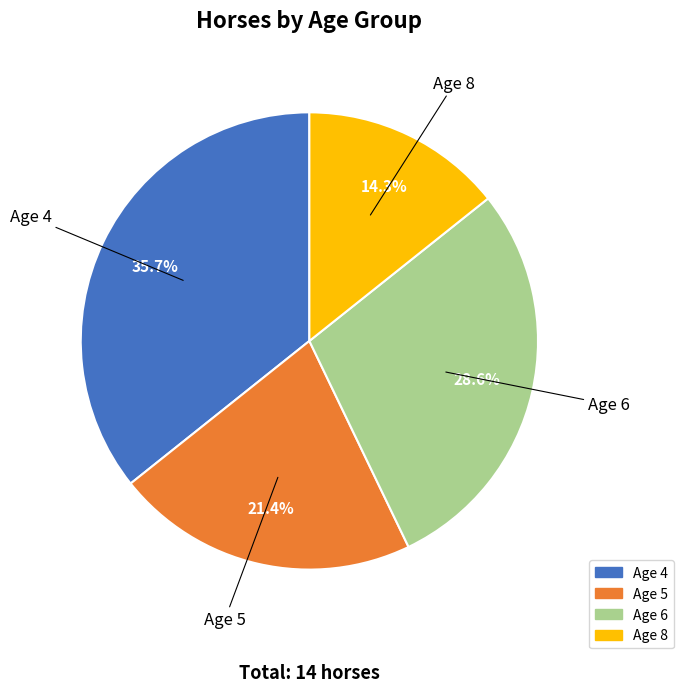

Is there a majority slice in this chart?

No